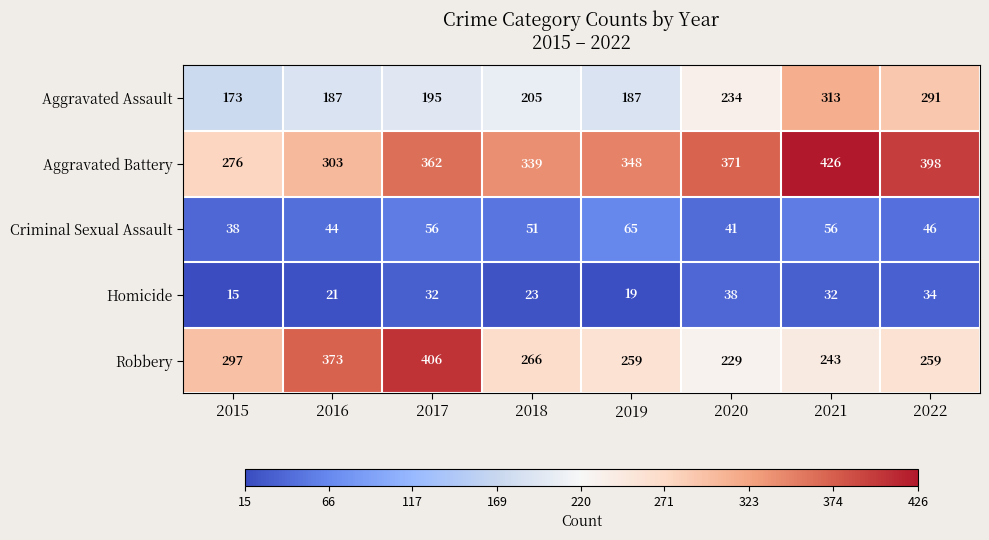

What value does the Homicide series have at 2019, to the nearest 5?

20